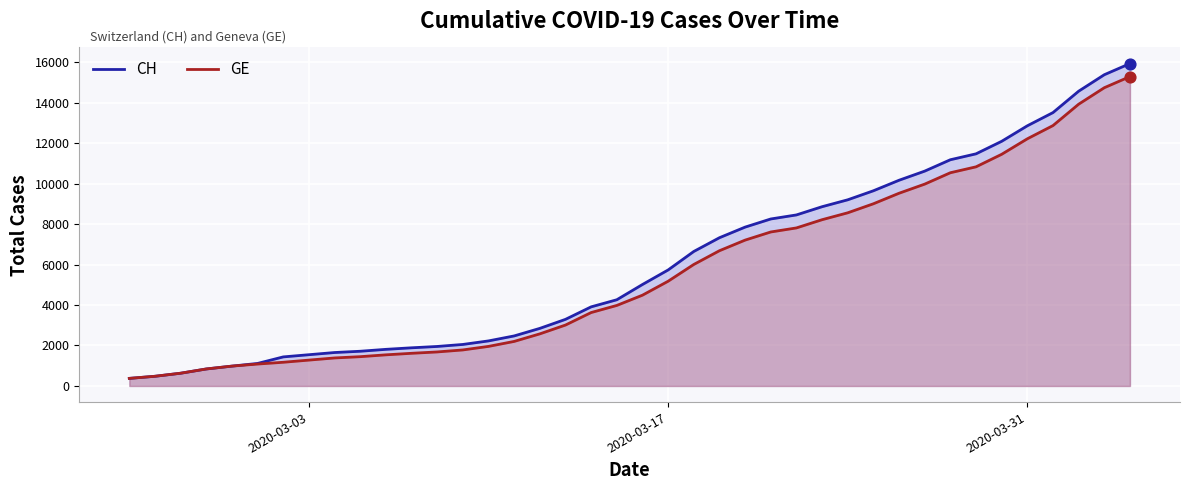

Which series reaches the minimum Y coordinate?

CH